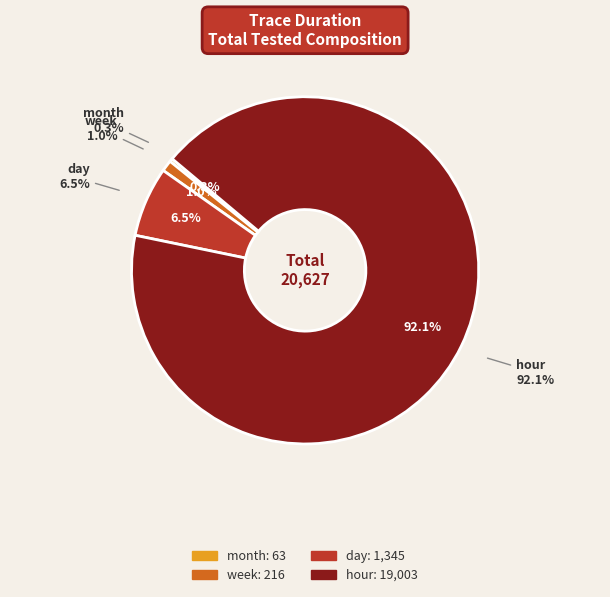

To the nearest percent, what is the difference between the largest and smallest slice percentages?

92%